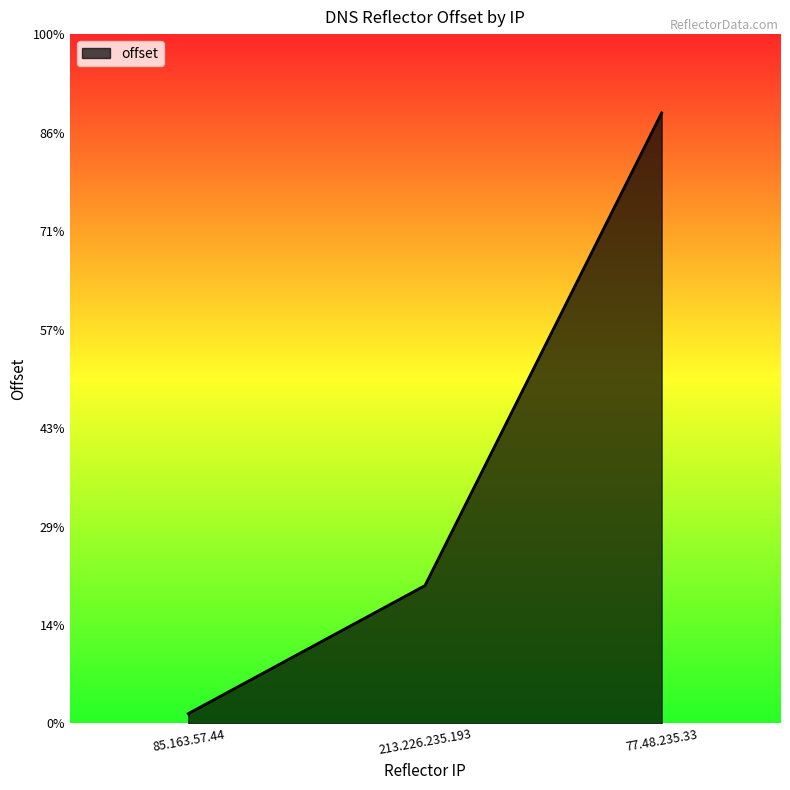

At which label is the value closest to 157?

213.226.235.193